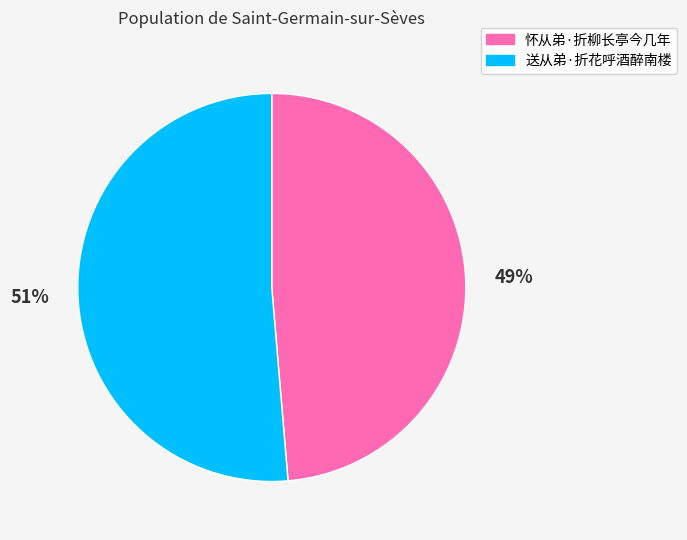

Count the number of slices in the pie.

2